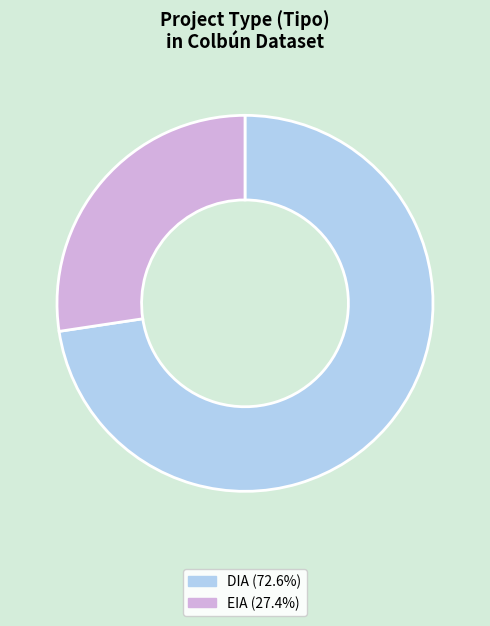

Rank the categories by value from lowest to highest.

EIA, DIA